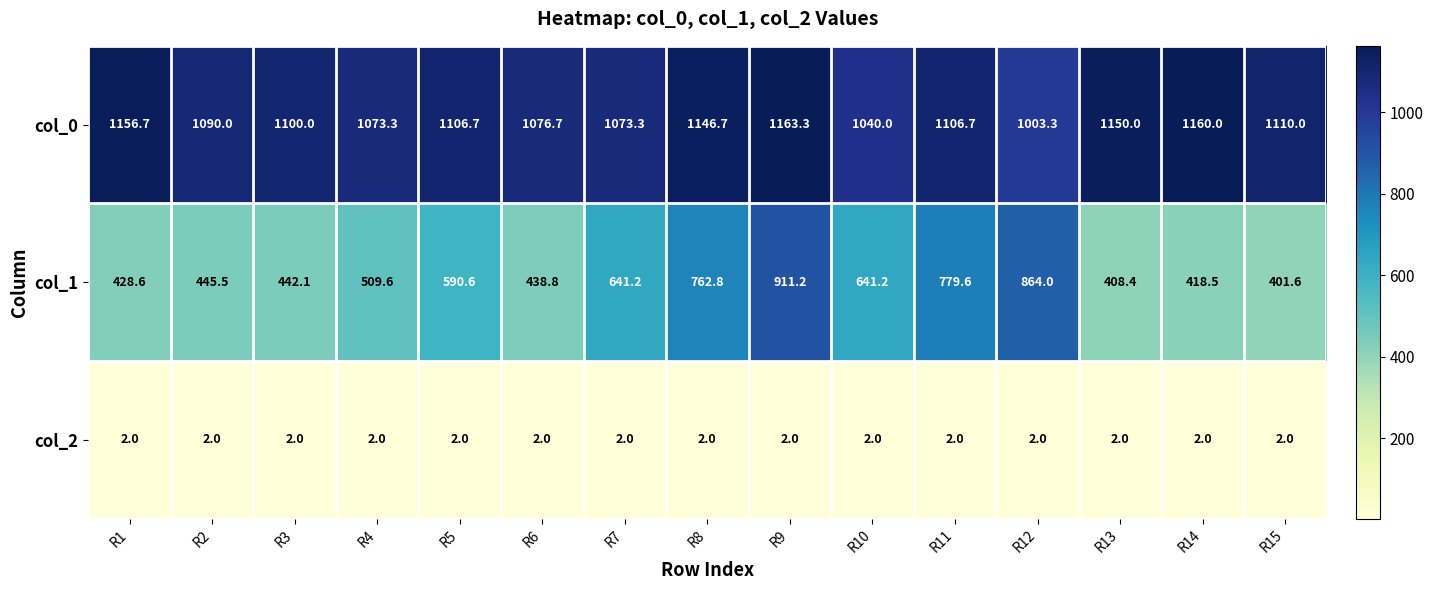

Which series has the widest spread of values?

col_1